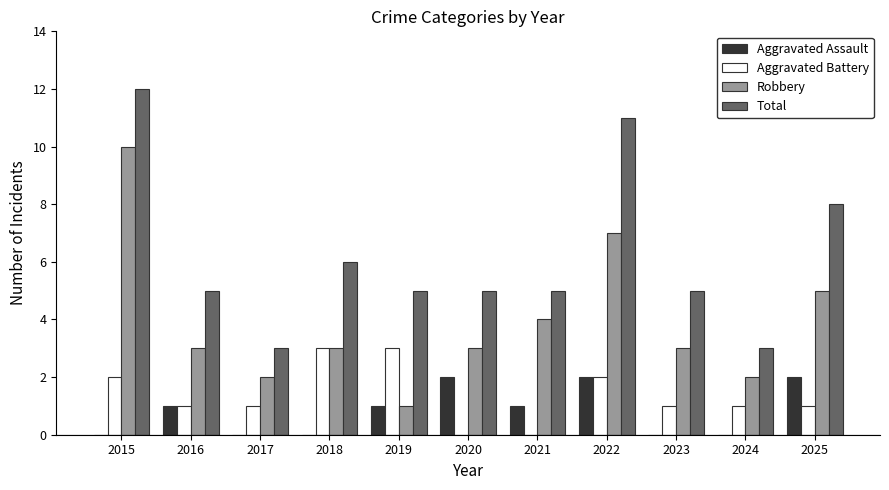

What is the total value across all series at 2021?

10